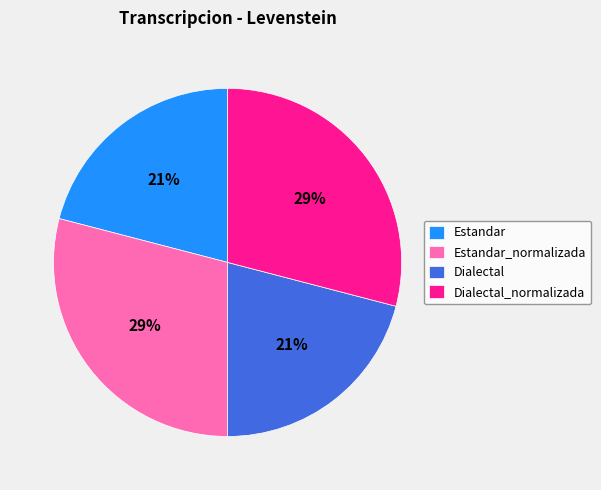

The Dialectal slice represents 21% of the pie. True or false?

True